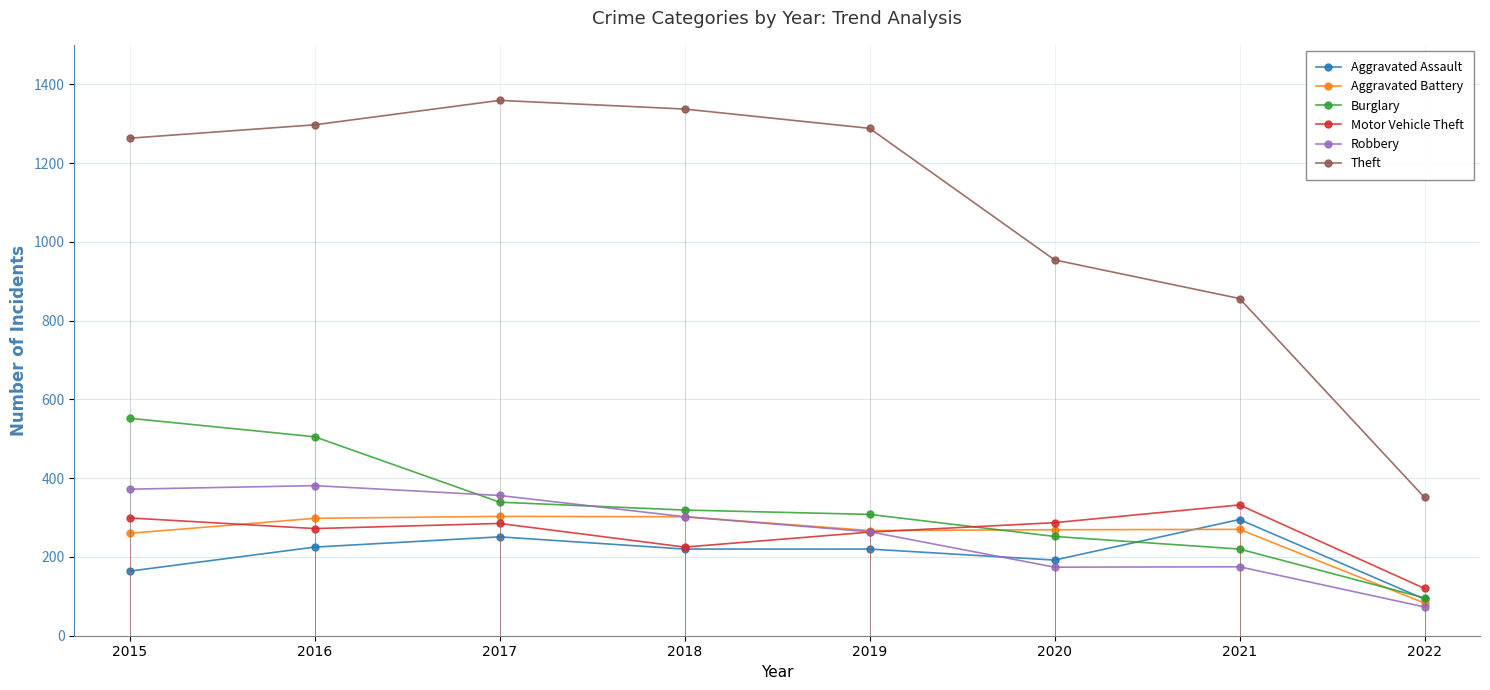

List the labels in order of Robbery value, largest first.

2016, 2015, 2017, 2018, 2019, 2021, 2020, 2022